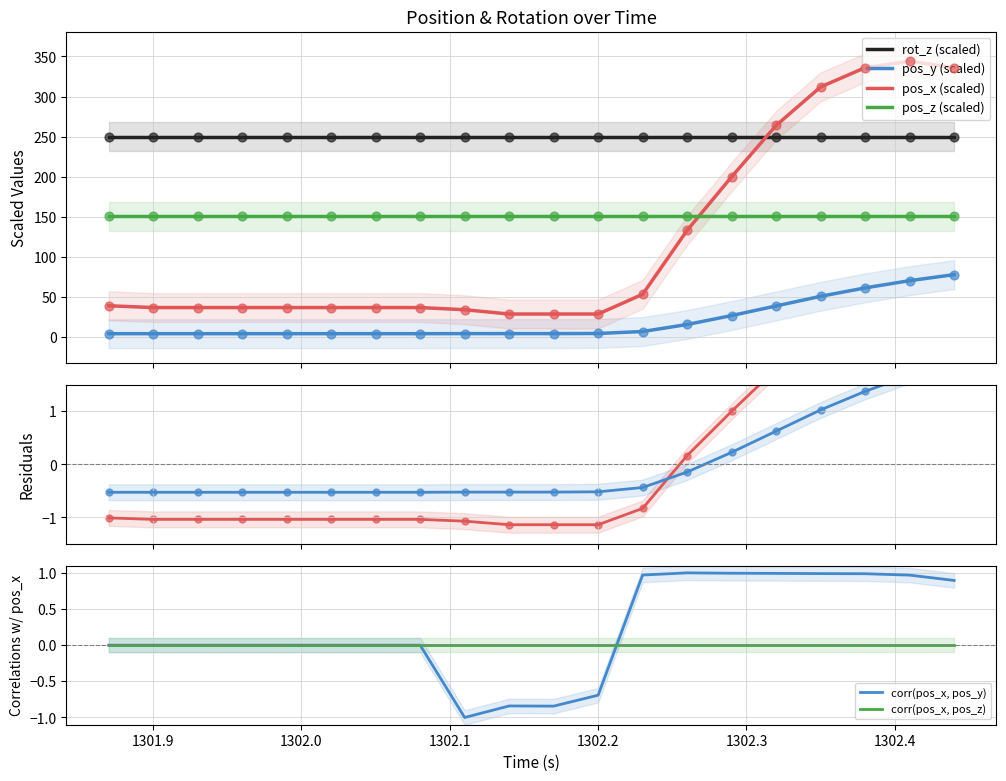

At which category is the sum across all series the highest?

1302.41